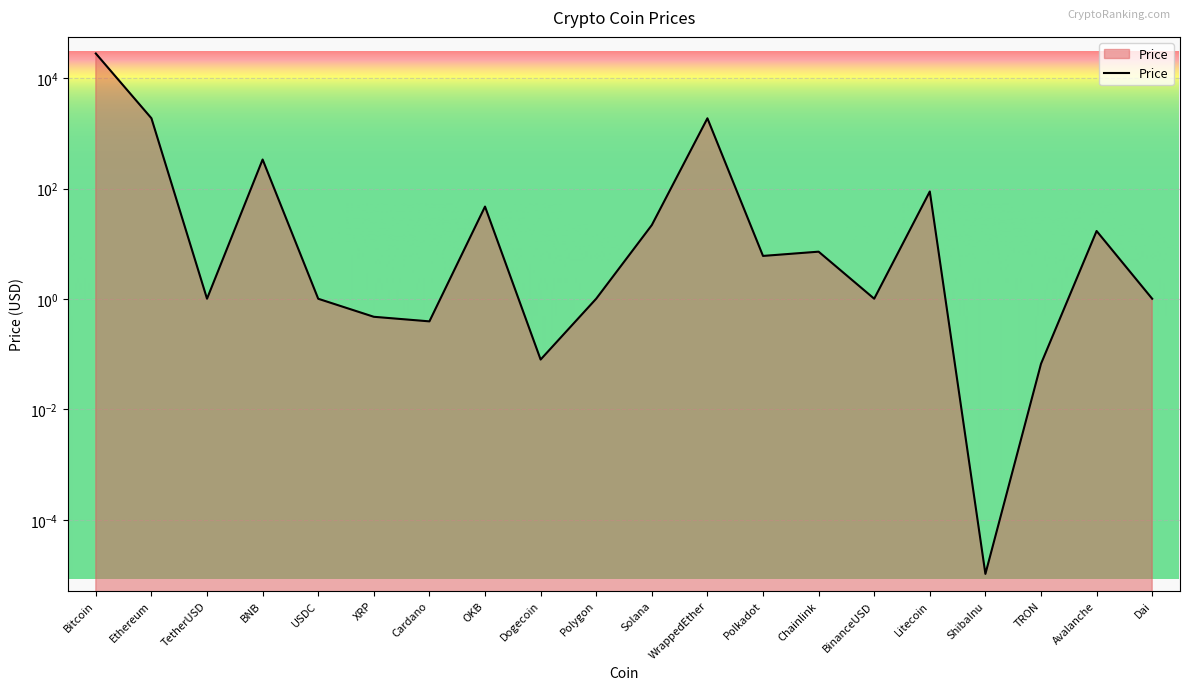

How many values are below 6?

10